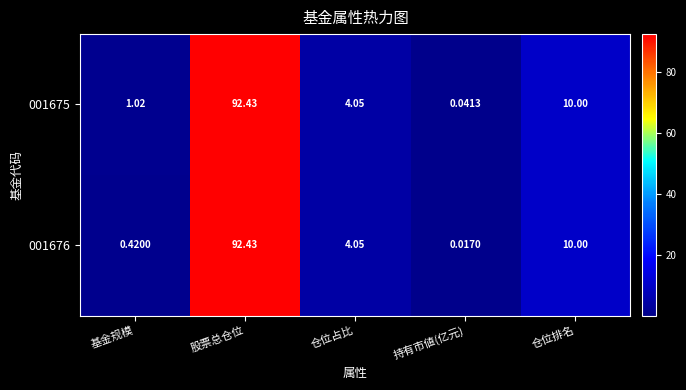

At which label is 001676 closest to 46?

仓位排名